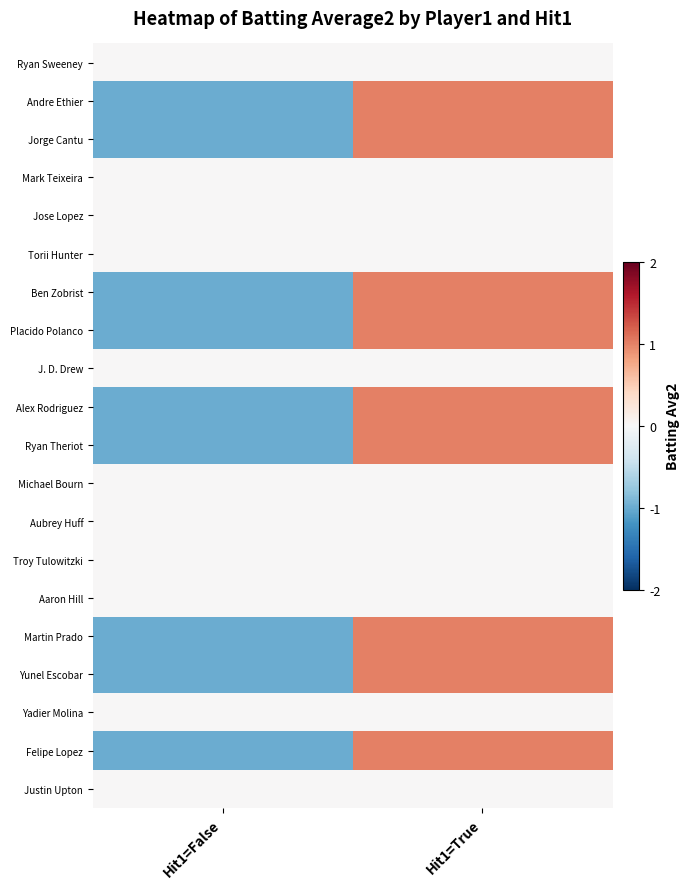

What is the greatest value displayed?

1